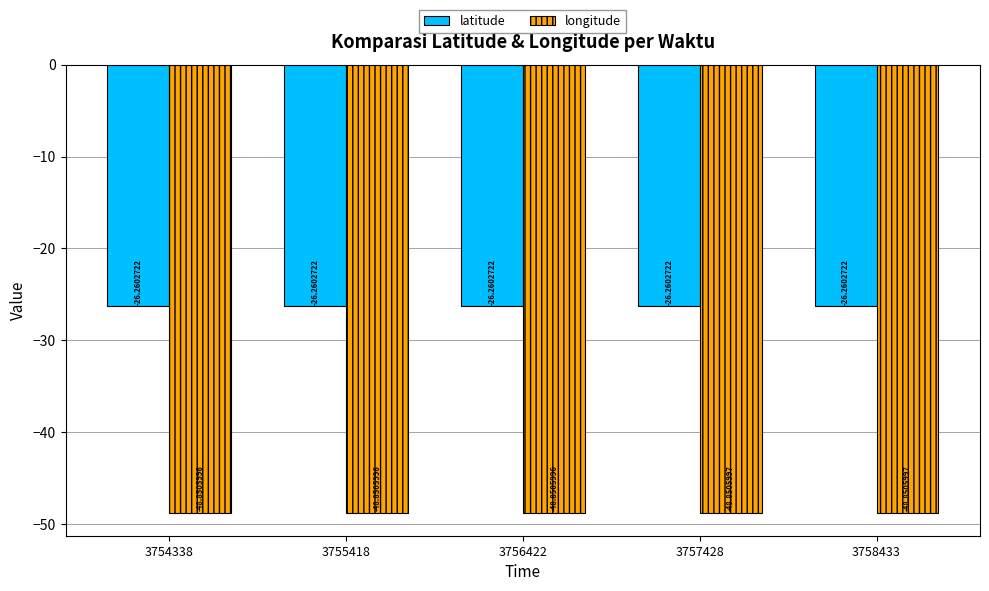

What is the sum of all longitude values?

-244.3